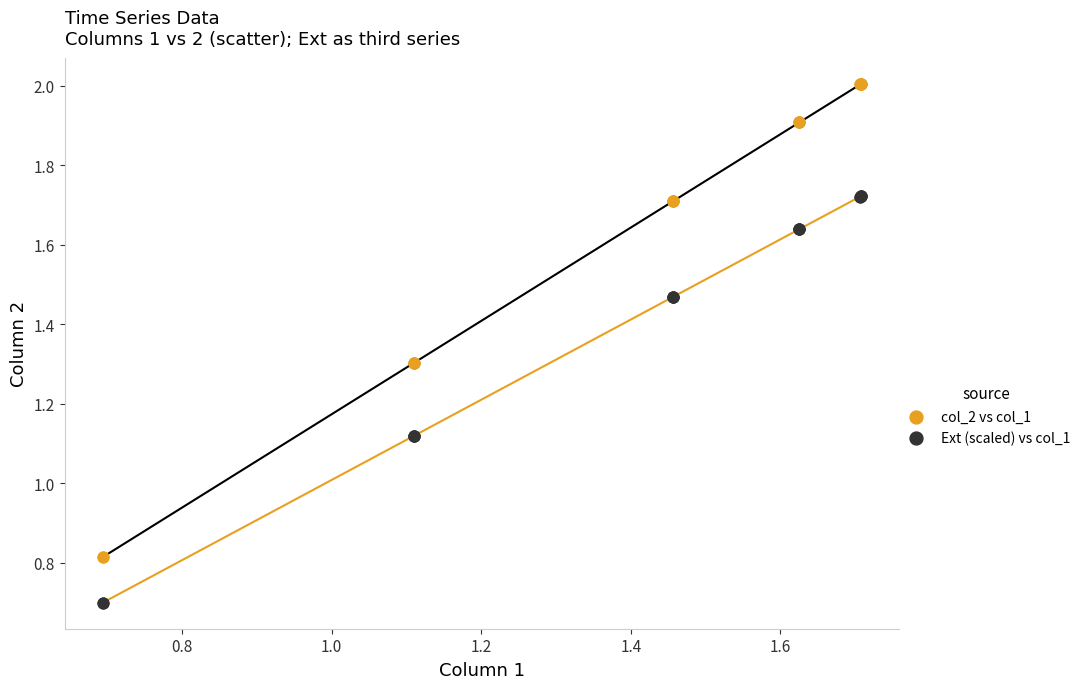

What is the X range (max minus min) for the scatter plot?

1.0